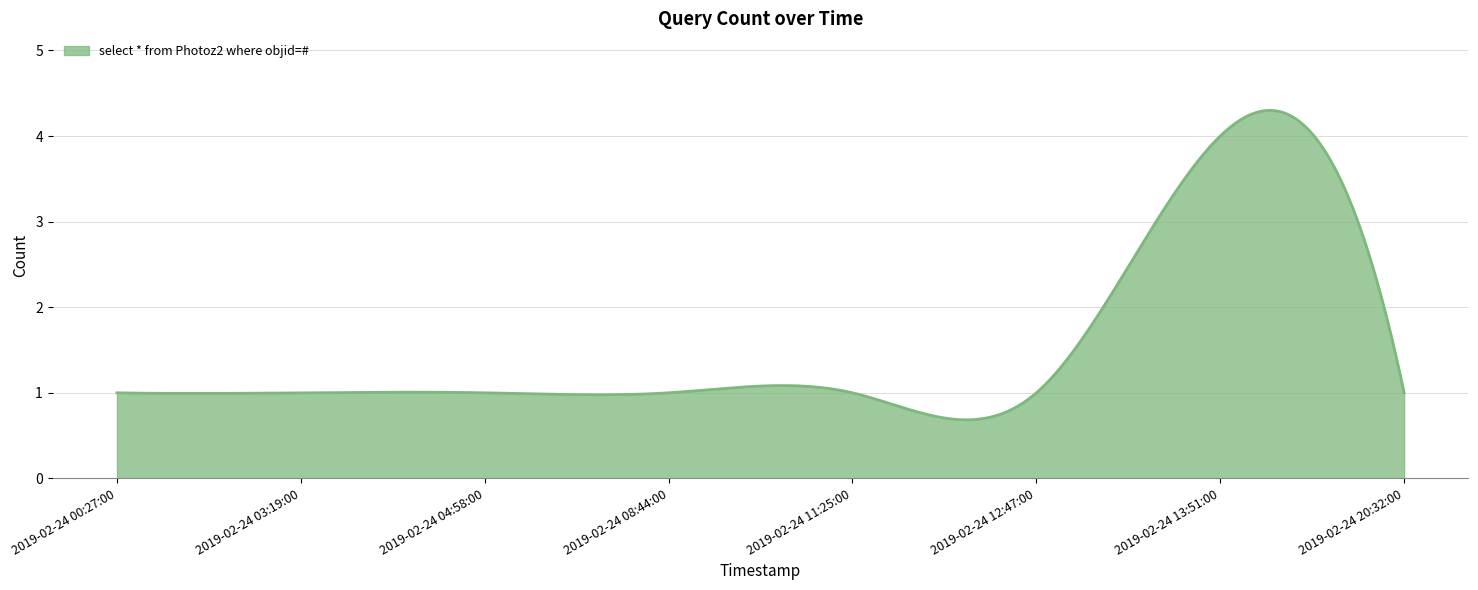

What is the maximum value shown in the chart?

4.3